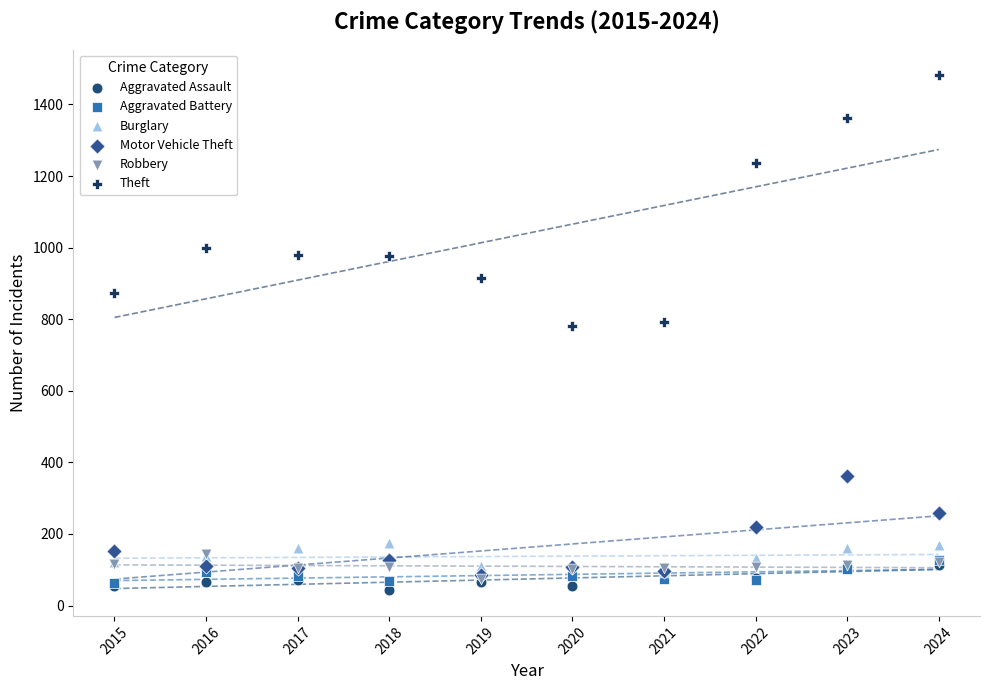

In the Theft series, what Y value is closest to 1131?

1235